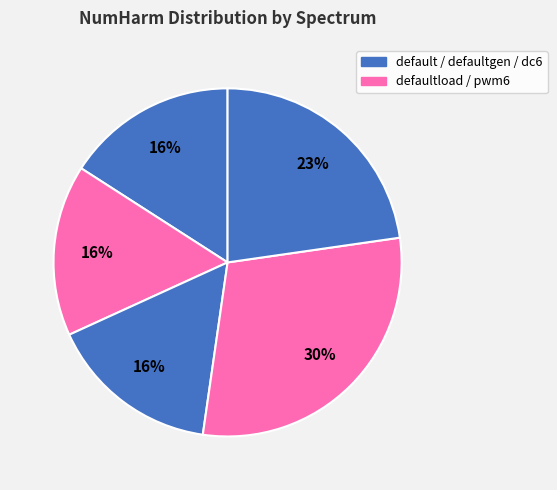

Does any single category account for the majority?

No